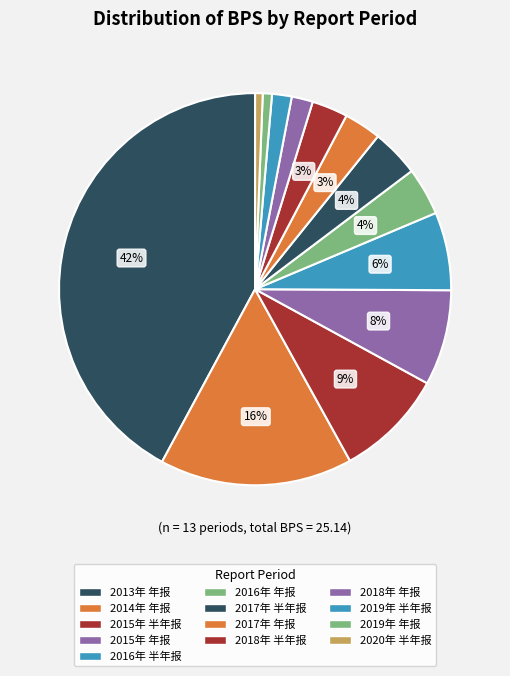

To the nearest percent, what percentage of the pie is 2016年 半年报?

6%